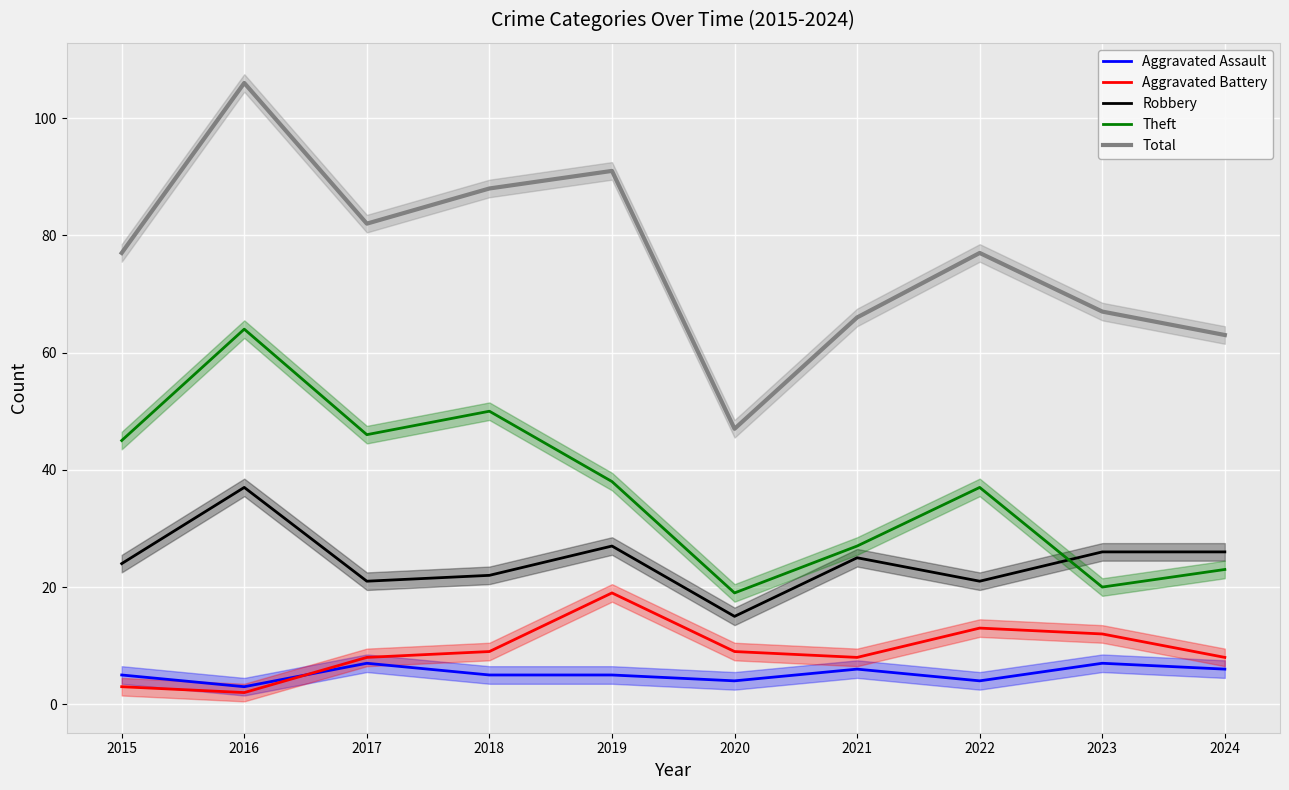

Reading left to right, list all the values displayed in this chart.

Aggravated Assault: 5	3	7	5	5	4	6	4	7	6
Aggravated Battery: 3	2	8	9	19	9	8	13	12	8
Robbery: 24	37	21	22	27	15	25	21	26	26
Theft: 45	64	46	50	38	19	27	37	20	23
Total: 77	106	82	88	91	47	66	77	67	63